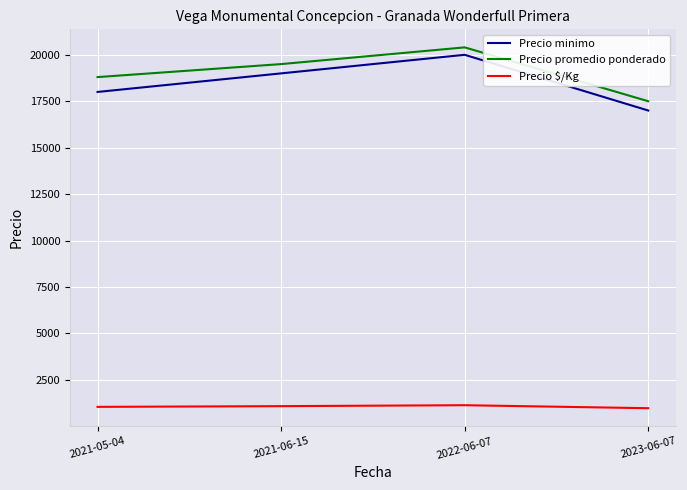

At which category is the sum across all series the highest?

2022-06-07